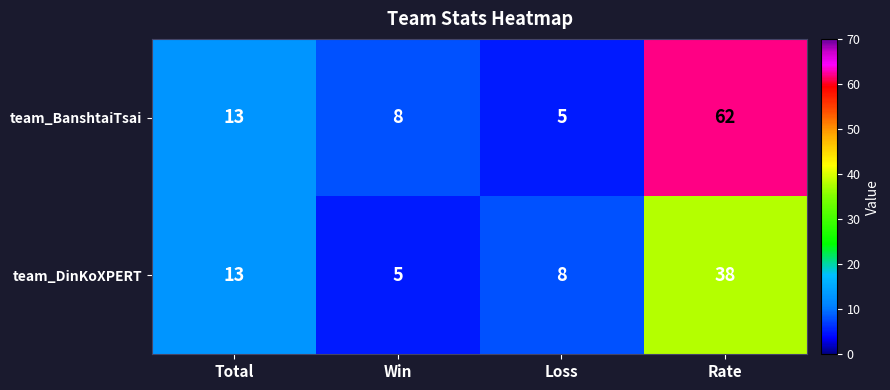

What is the maximum value for team_DinKoXPERT?

38